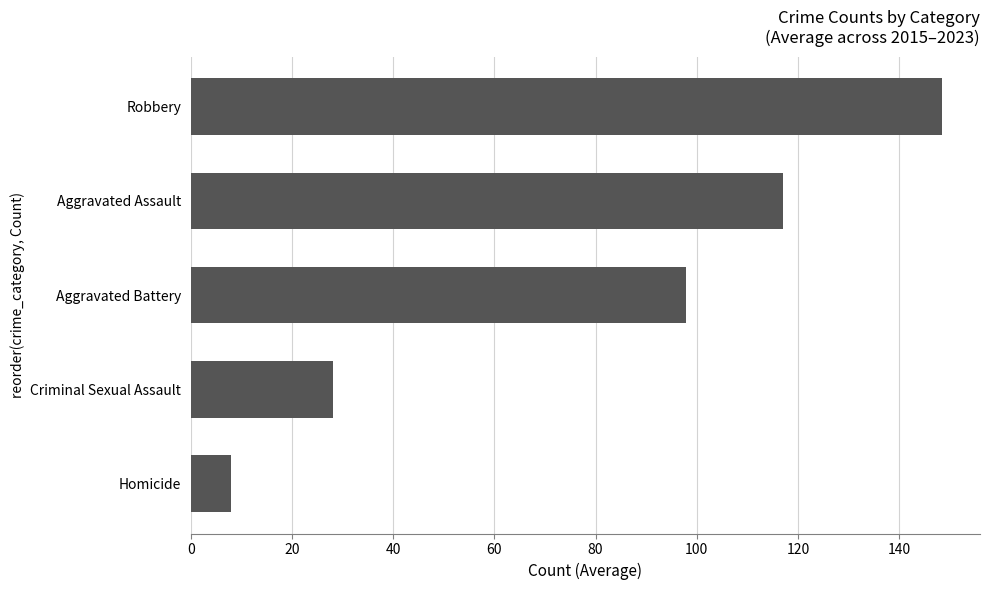

What is the difference between the second highest and second lowest values?

89.1